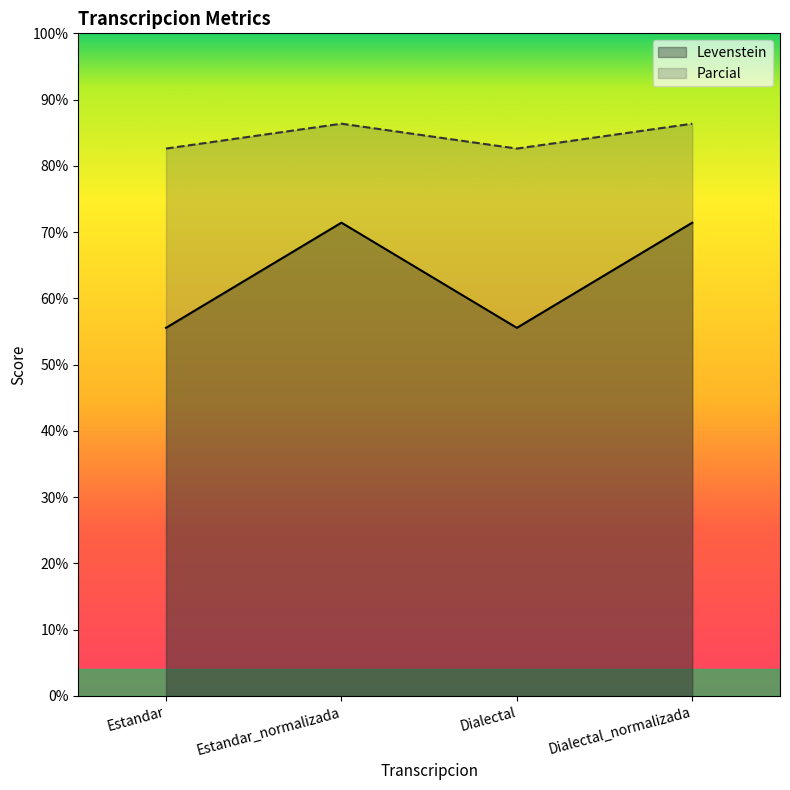

Reading left to right, list all the values displayed in this chart.

Levenstein: Estandar=55.6	Estandar_normalizada=71.4	Dialectal=55.6	Dialectal_normalizada=71.4
Parcial: Estandar=82.6	Estandar_normalizada=86.4	Dialectal=82.6	Dialectal_normalizada=86.4